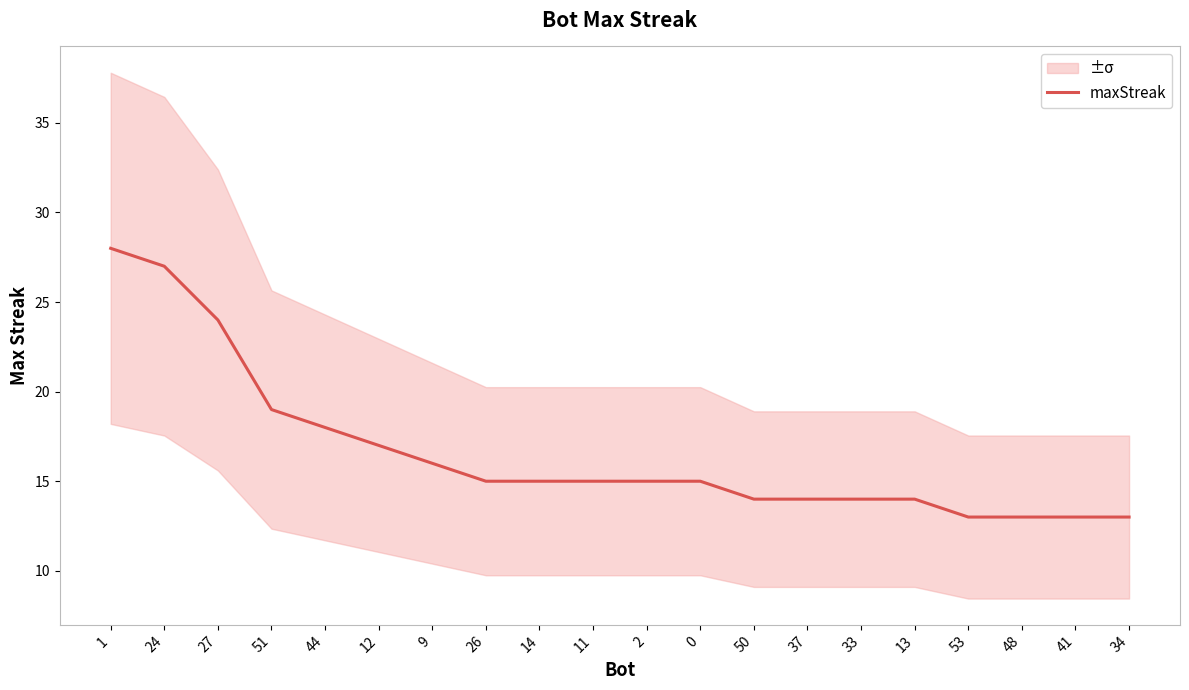

Reading left to right, transcribe all the data shown in this chart.

28	27	24	19	18	17	16	15	15	15	15	15	14	14	14	14	13	13	13	13